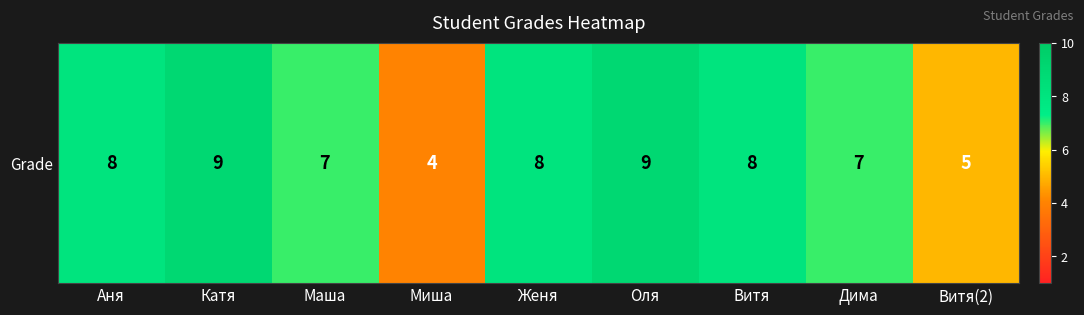

Count the number of data series in this chart.

1